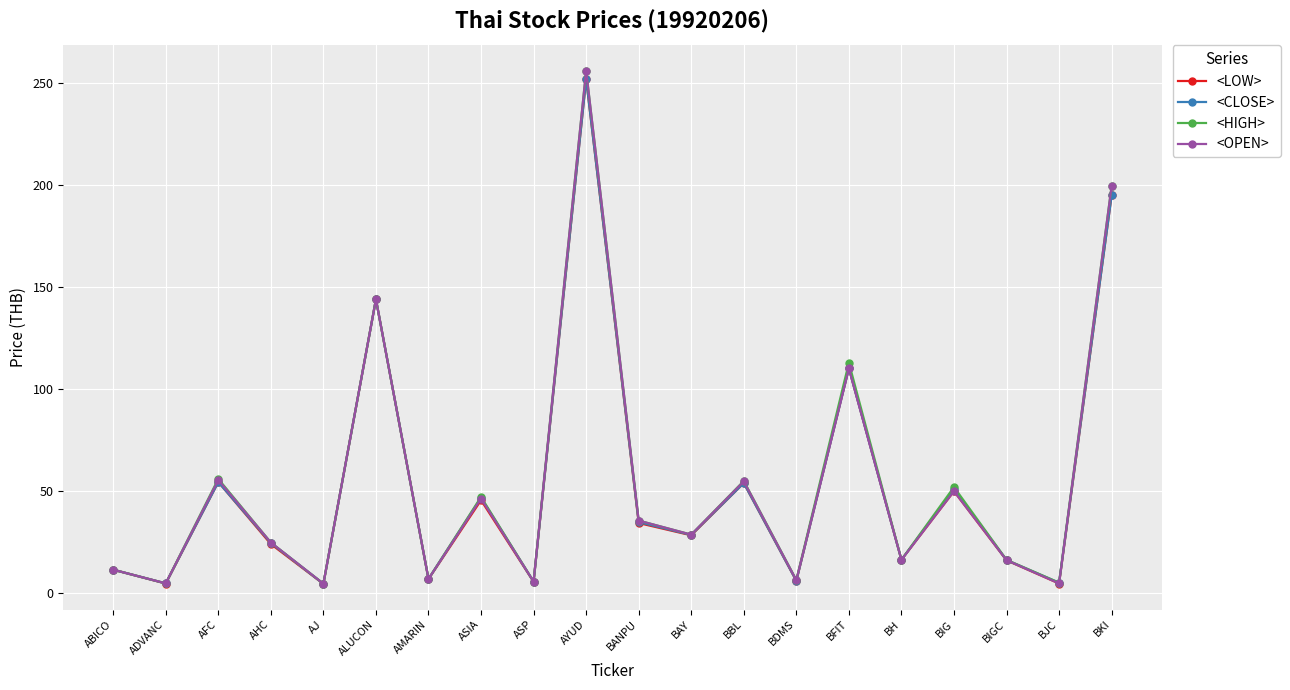

Which series changed the most between ALUCON and ASIA?

<LOW>